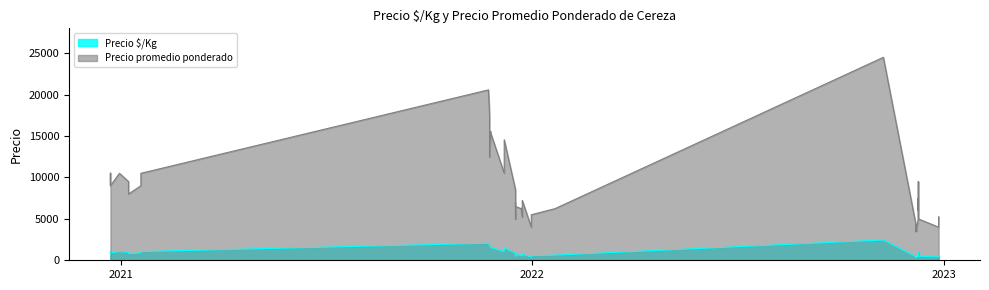

At how many categories does at least one series exceed 5167?

31